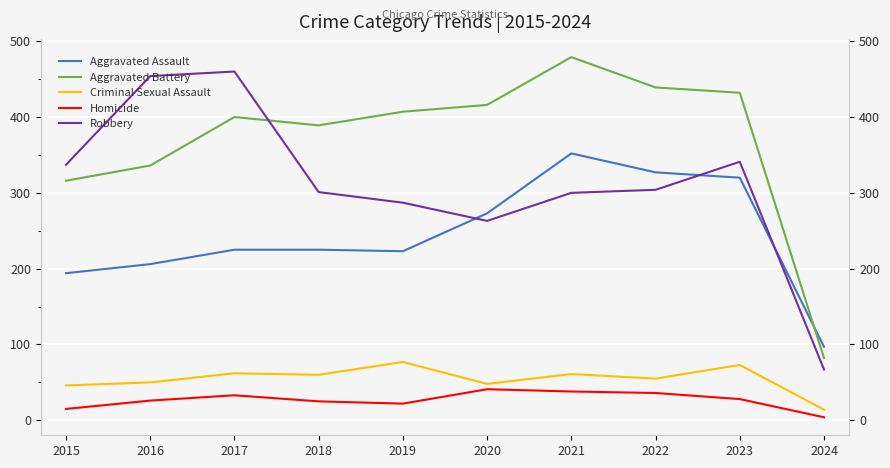

How many lines are shown in the chart?

5